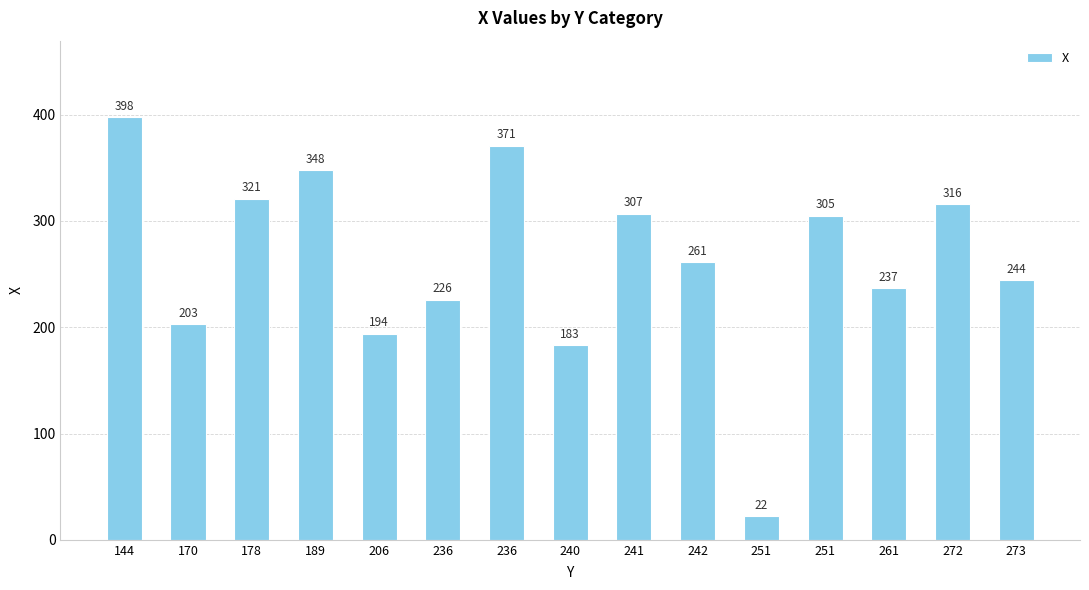

How many data points does each series have?

15